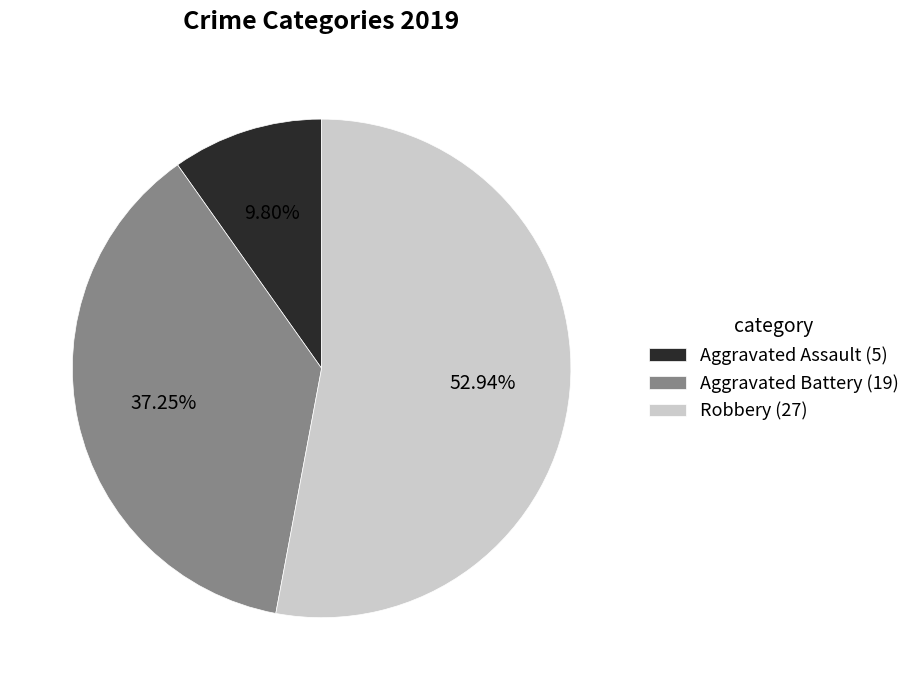

Count the number of slices in the pie.

3